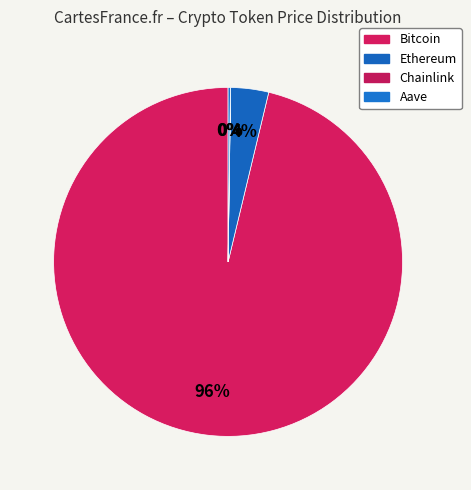

What is the ratio of the value at Ethereum to the value at Chainlink?

216.2